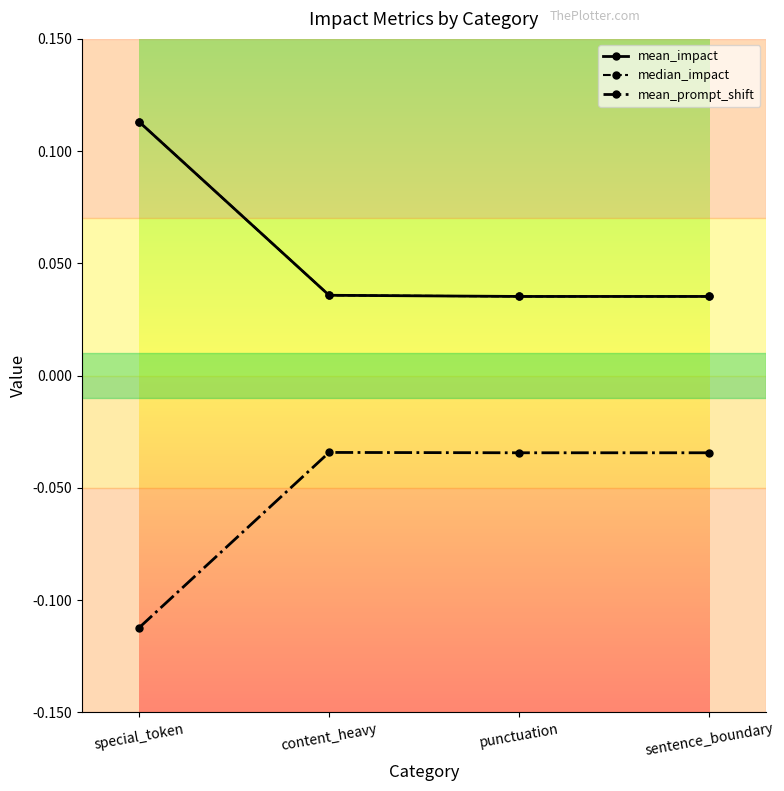

How many lines are shown in the chart?

3